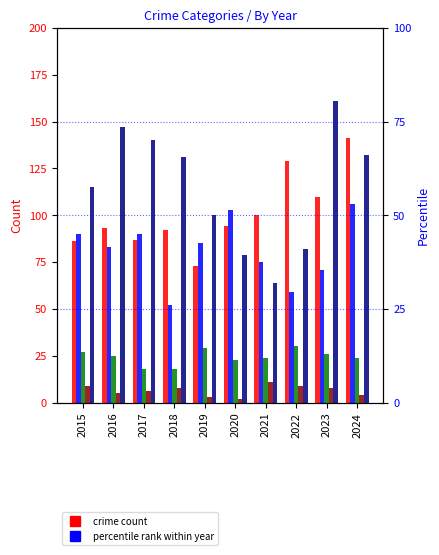

What value does the Robbery series have at 2021, to the nearest 5?

65